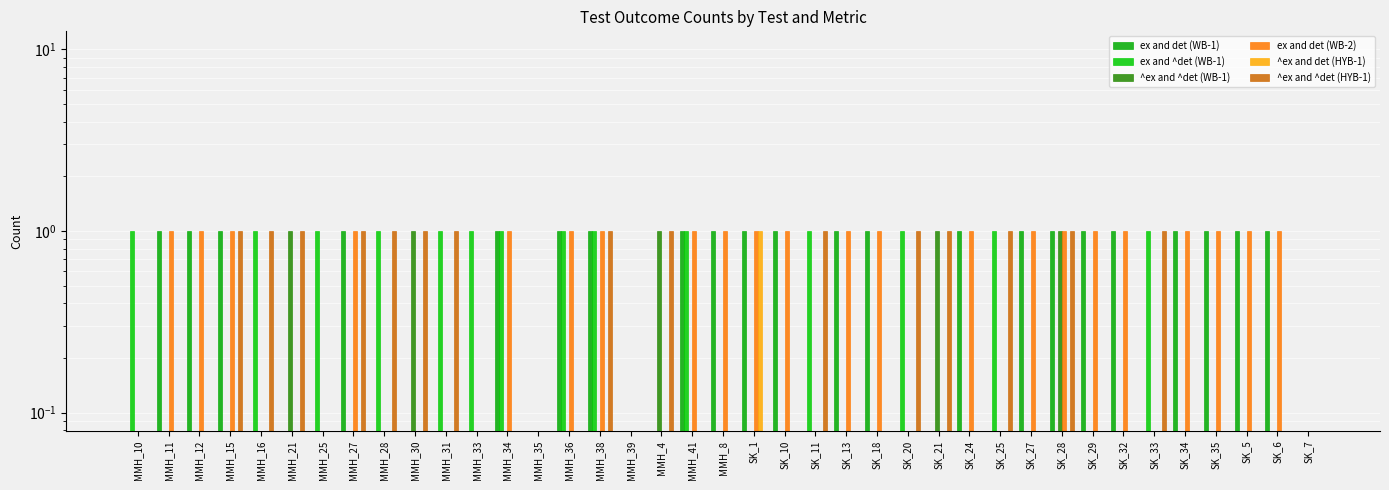

Which has a higher value, SK_7 or MMH_28?

SK_7